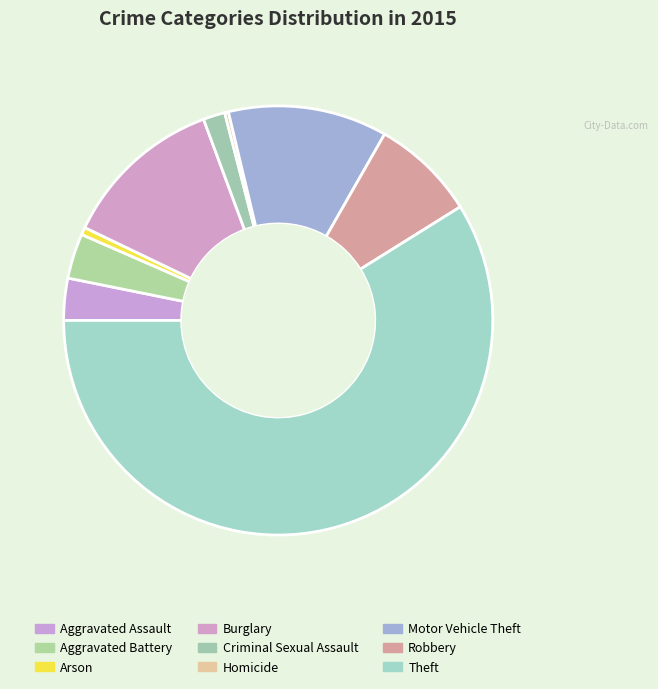

Count the number of slices in the pie.

9